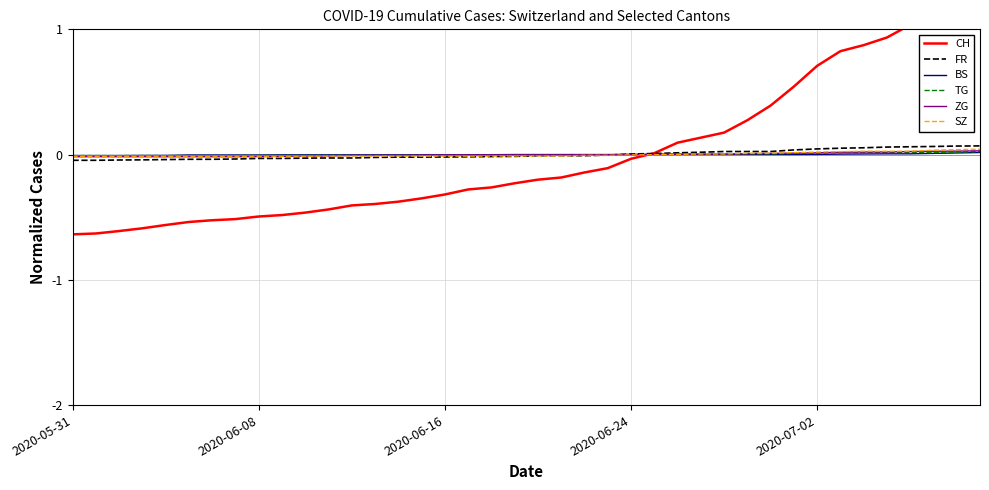

At which label is CH closest to 0?

25